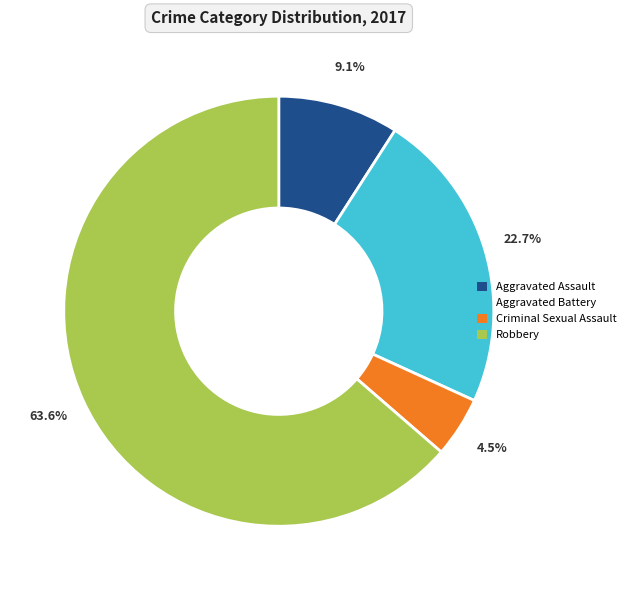

How many segments does this pie chart have?

4